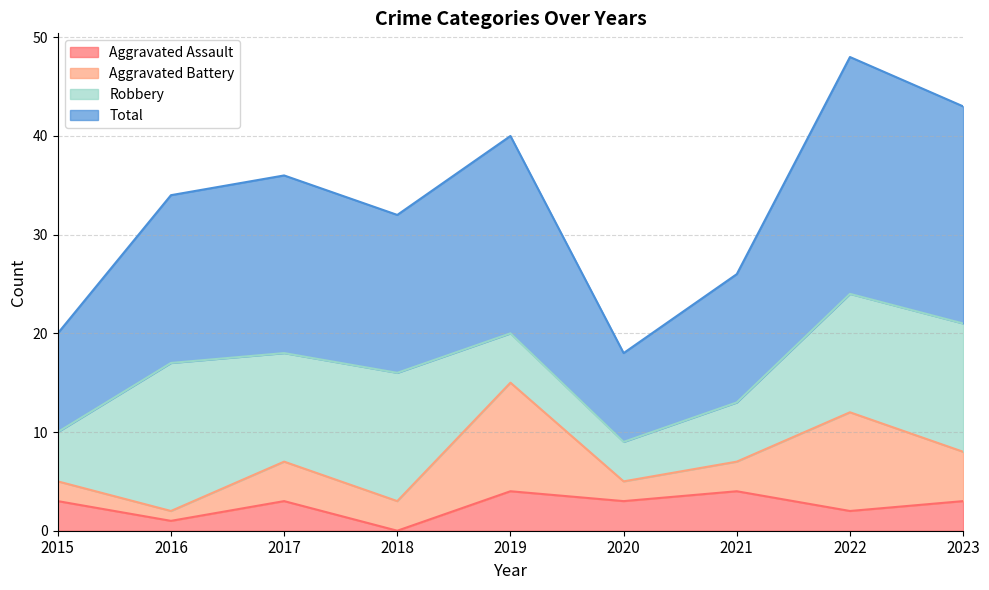

What is the value of the Total point at the 9th from the left?

43